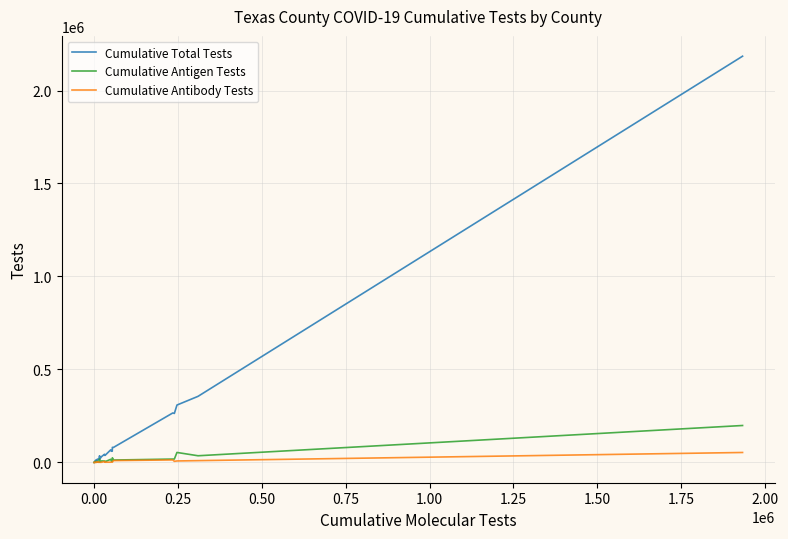

List the series in order of their peak value, lowest first.

Cumulative Antibody Tests, Cumulative Antigen Tests, Cumulative Total Tests